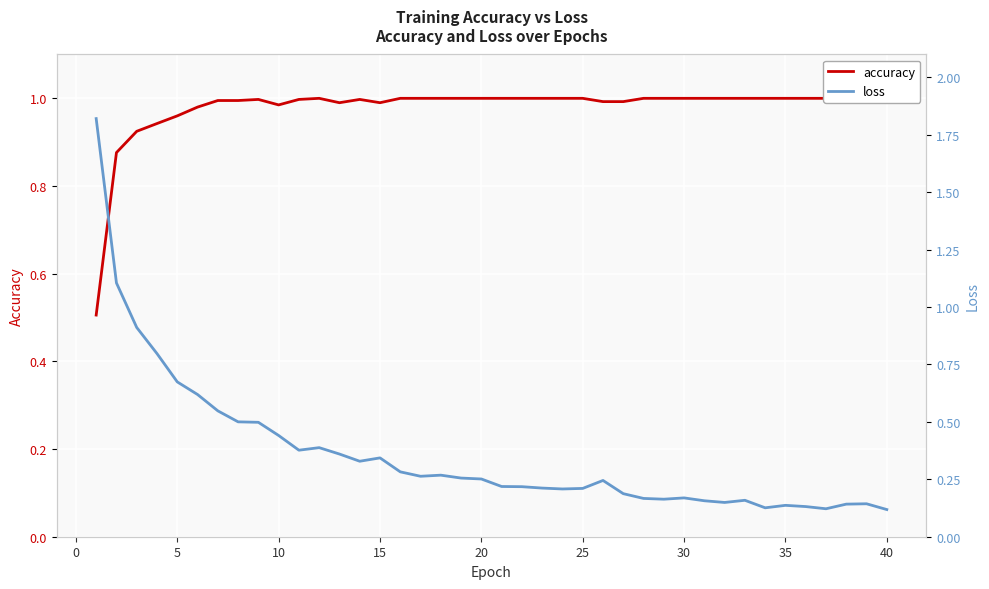

Reading left to right, list all the values displayed in this chart.

accuracy: 0.5	0.9	0.9	0.9	1.0	1.0	1.0	1.0	1.0	1.0	1.0	1.0	1.0	1.0	1.0	1.0	1.0	1.0	1.0	1.0	1.0	1.0	1.0	1.0	1.0	1.0	1.0	1.0	1.0	1.0	1.0	1.0	1.0	1.0	1.0	1.0	1.0	1.0	1.0	1.0
loss: 1.8	1.1	0.9	0.8	0.7	0.6	0.5	0.5	0.5	0.4	0.4	0.4	0.4	0.3	0.3	0.3	0.3	0.3	0.3	0.3	0.2	0.2	0.2	0.2	0.2	0.2	0.2	0.2	0.2	0.2	0.2	0.1	0.2	0.1	0.1	0.1	0.1	0.1	0.1	0.1